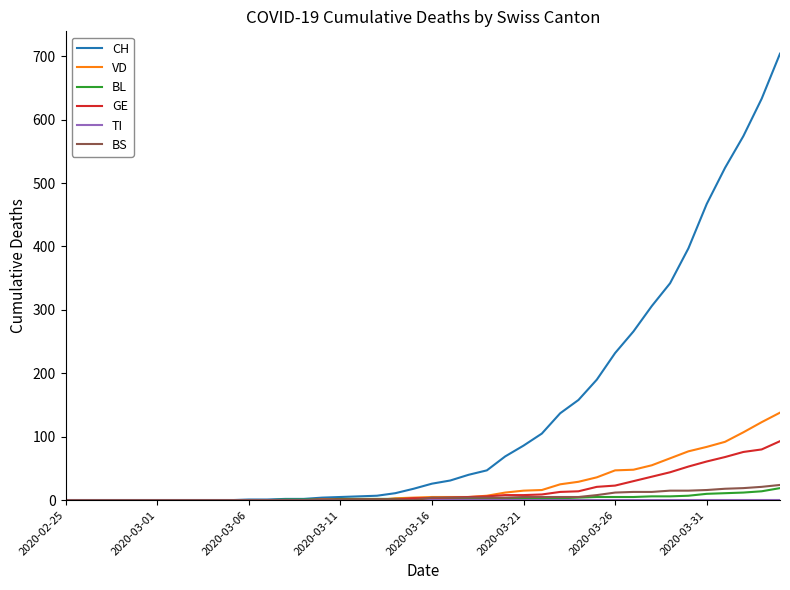

Which series has the largest total across all categories?

CH